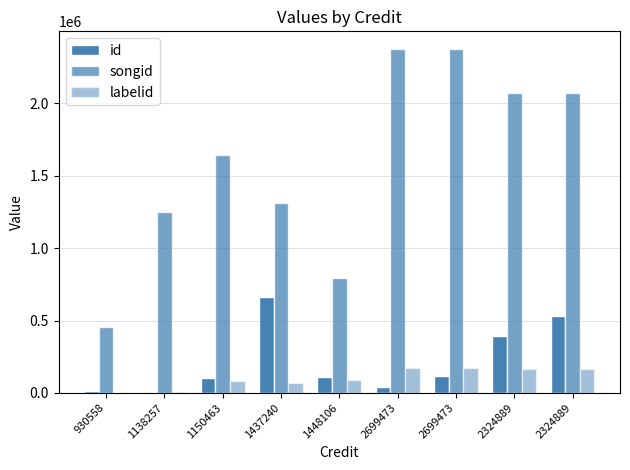

Are the bars horizontal?

No